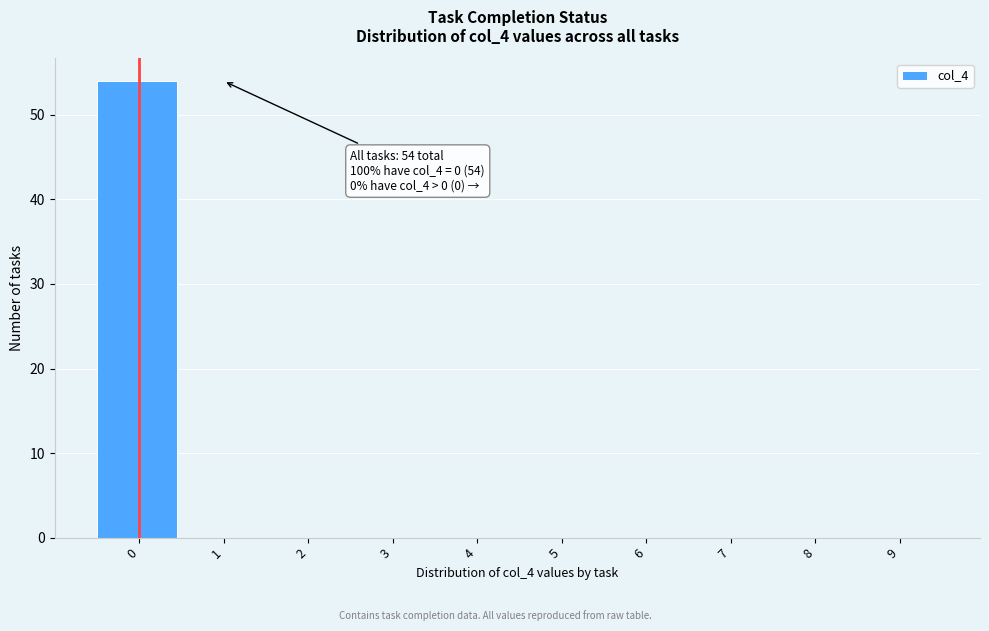

Reading left to right, transcribe all the data shown in this chart.

0=54	1=0	2=0	3=0	4=0	5=0	6=0	7=0	8=0	9=0